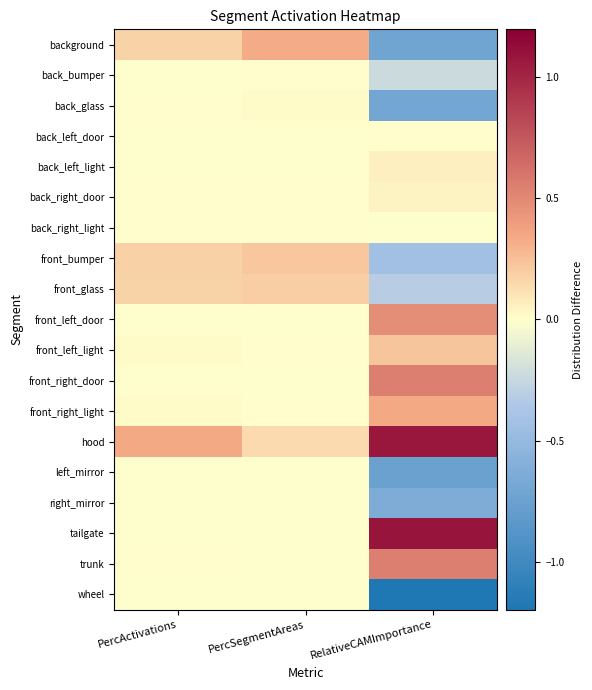

Which has a higher value, RelativeCAMImportance or PercSegmentAreas?

PercSegmentAreas